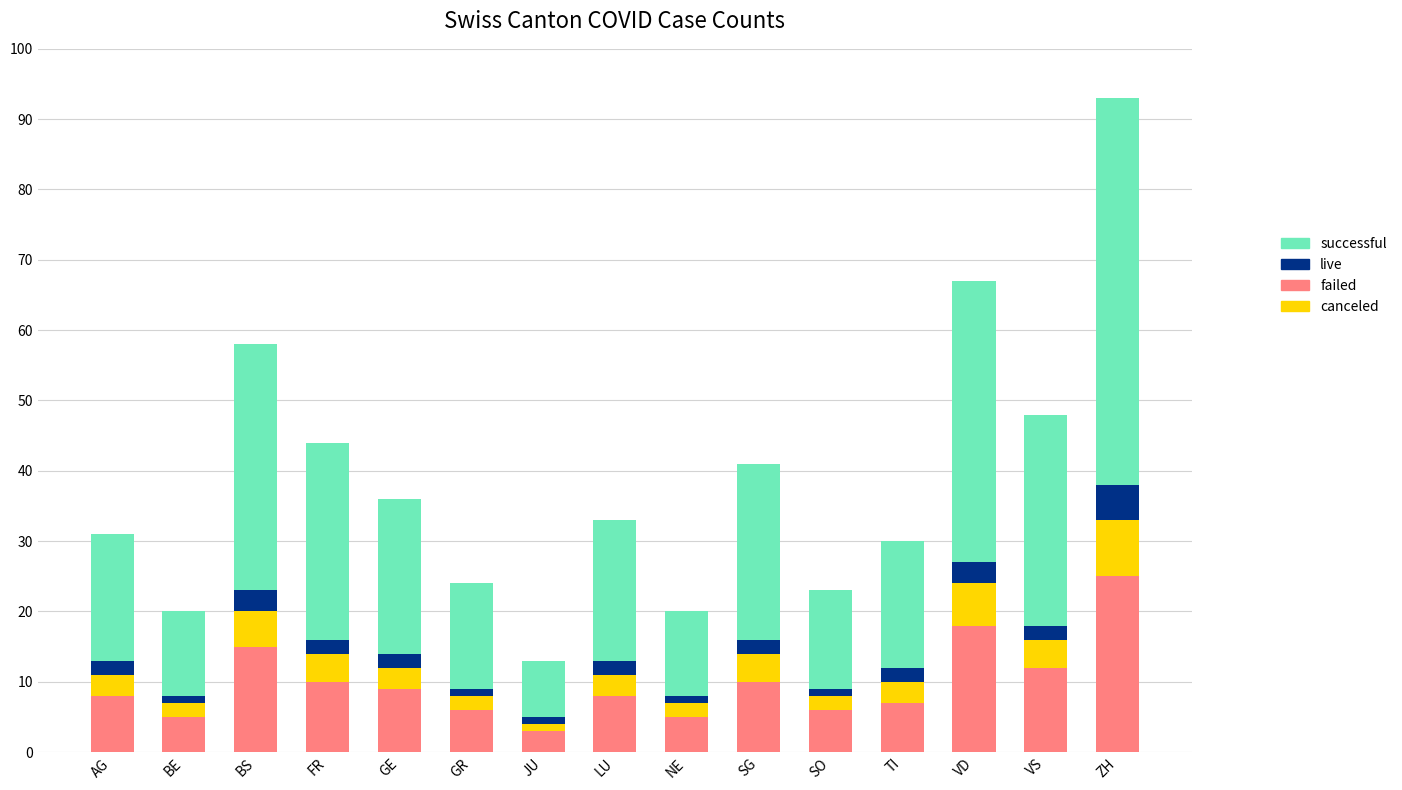

At which category is the sum across all series the highest?

ZH